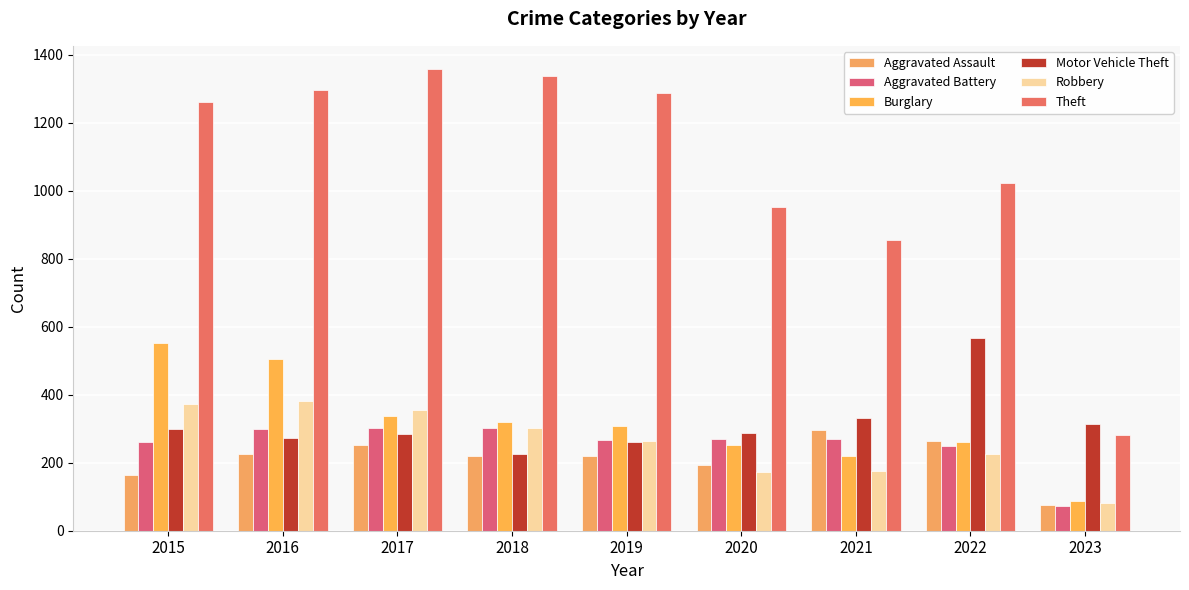

At how many categories does at least one series exceed 385?

8